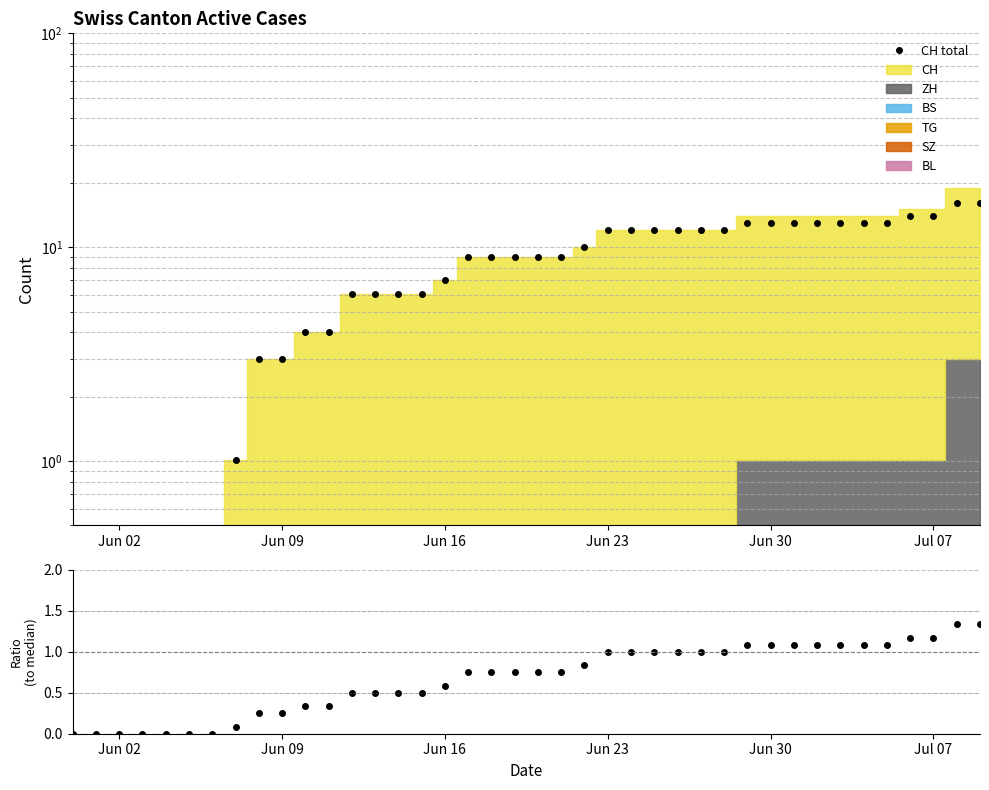

Is it true that CH total equals 14.0 at Jul 07?

True